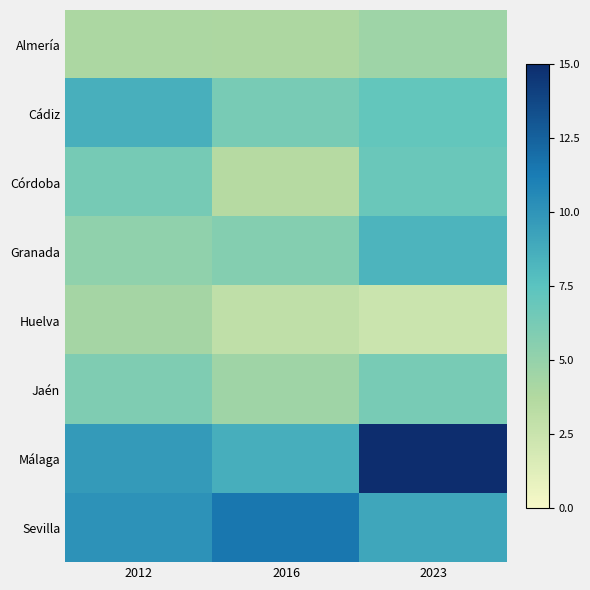

Which label corresponds to the largest value in the chart?

2023